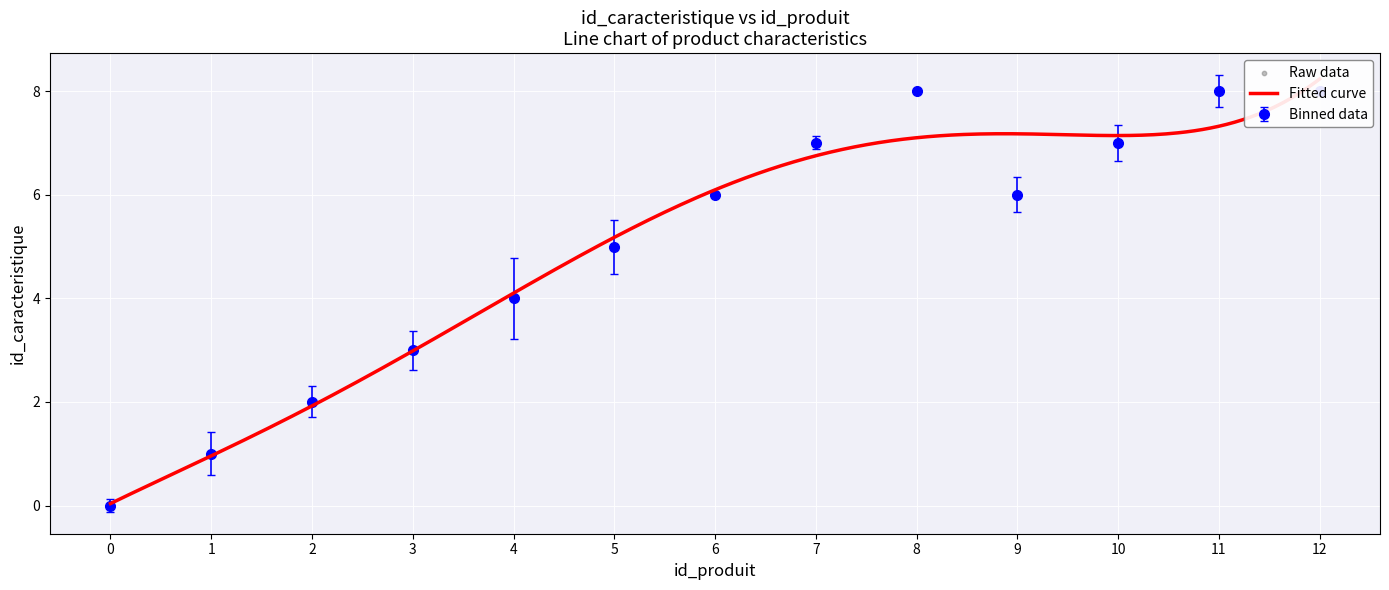

What is the ratio of the value at 5 to the value at 2?

2.5